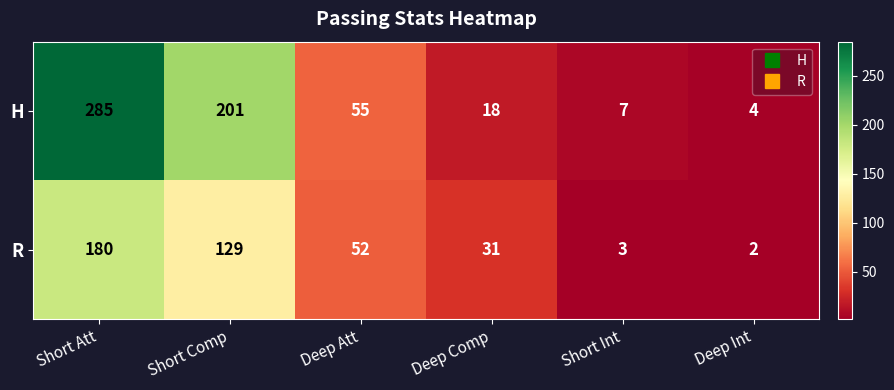

What is the sum of the R values at Deep Int and Deep Comp?

33